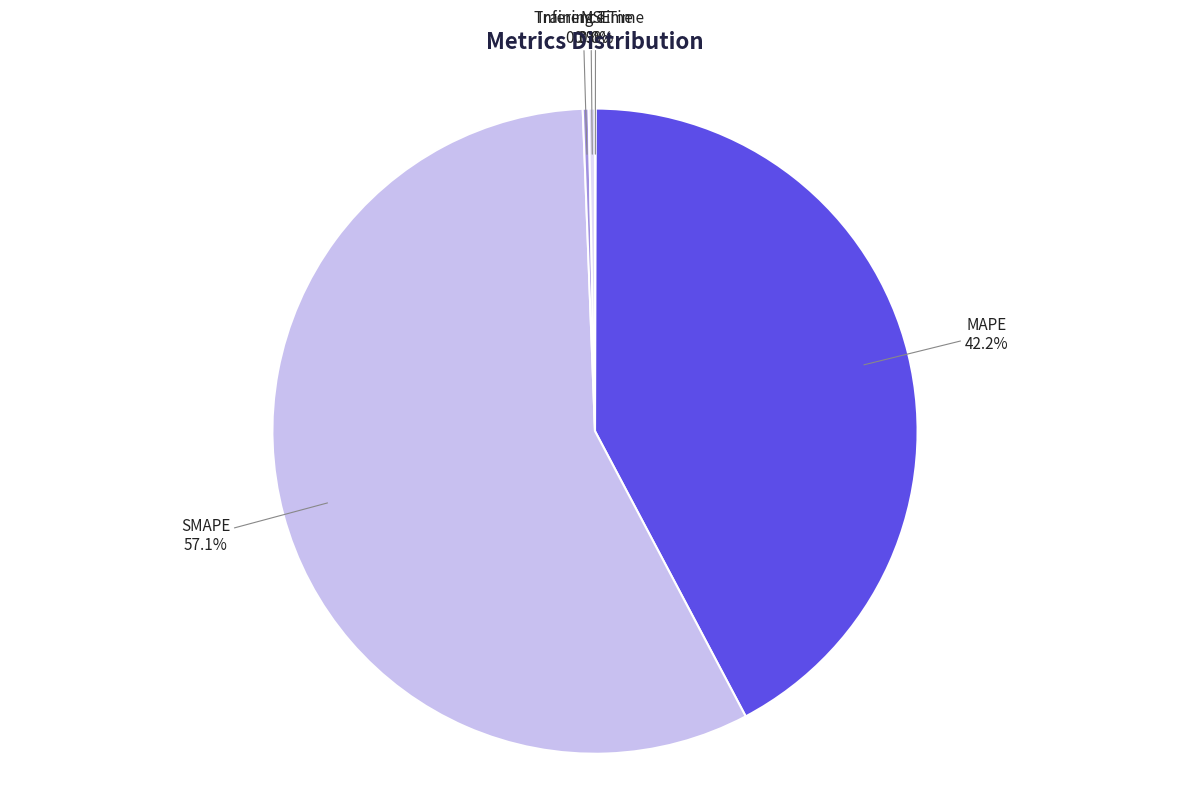

Is it true that Training Time is 9% of the pie?

False